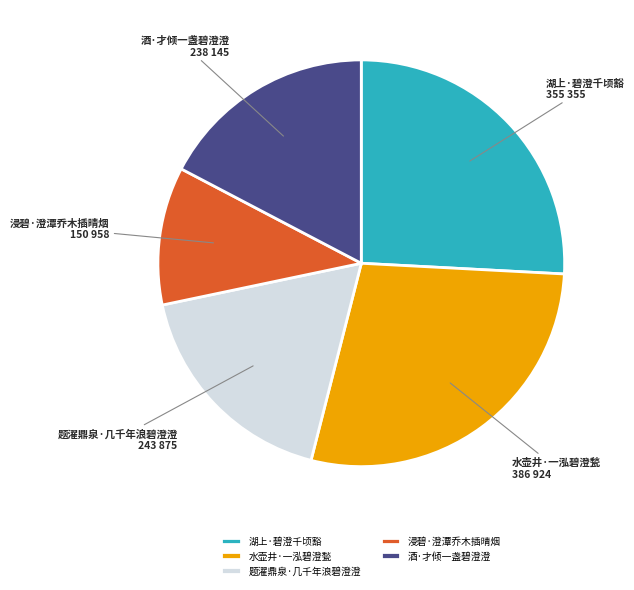

Combined, do 题濯鼎泉·几千年浪碧澄澄 and 湖上·碧澄千顷豁 account for over 50%?

No